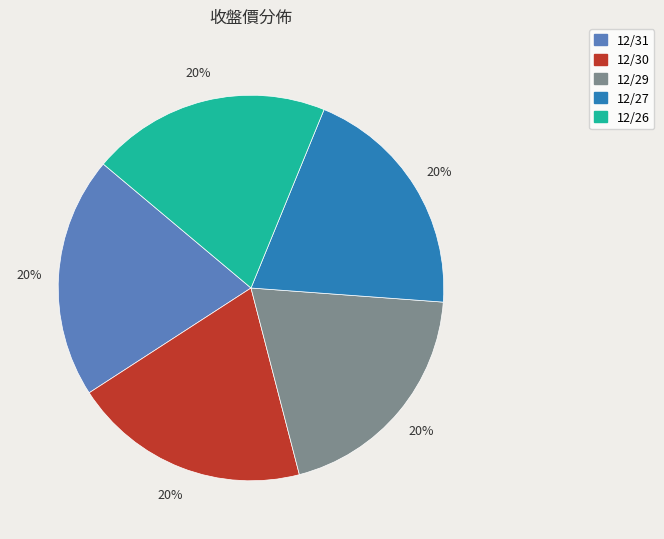

To the nearest percent, what percentage of the pie is 12/30?

20%